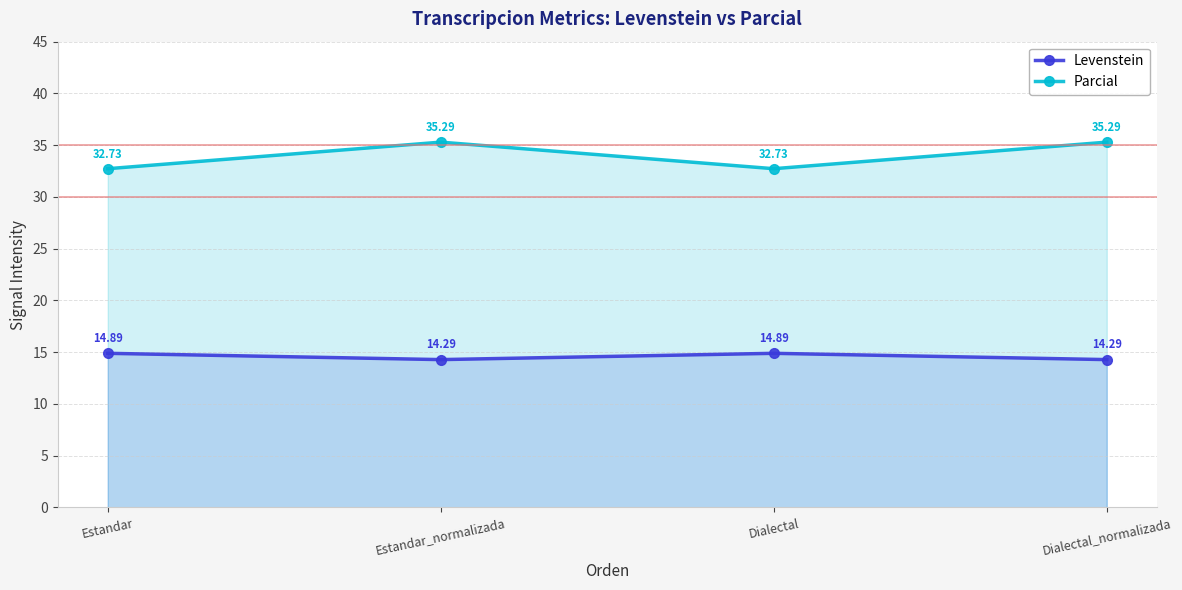

What is the difference between the Parcial values at Estandar and Estandar_normalizada?

2.6